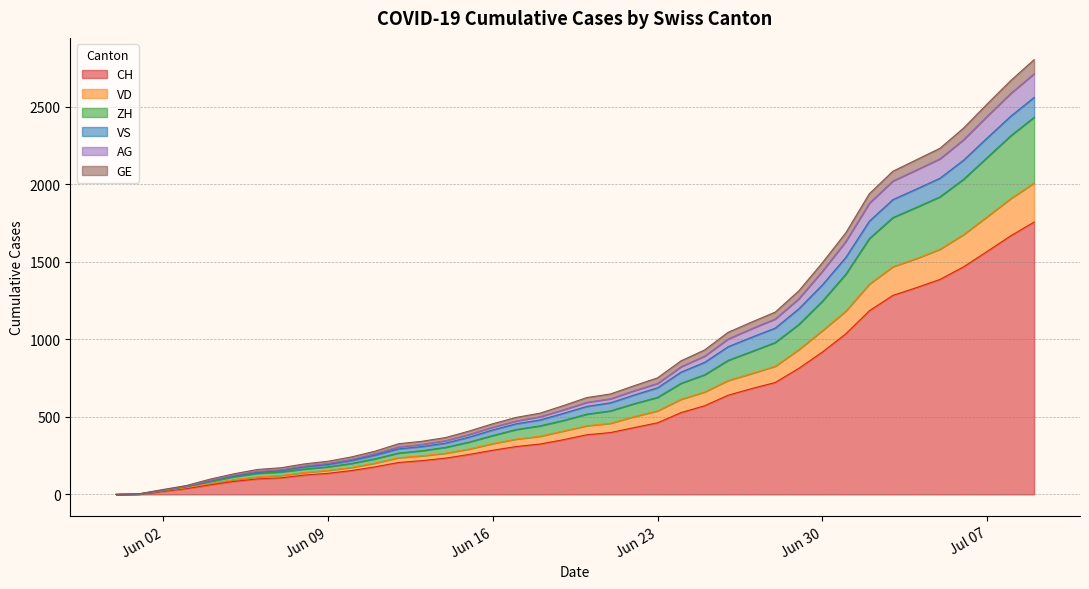

What is the spread (max minus min) of values at 2020-06-03?

20